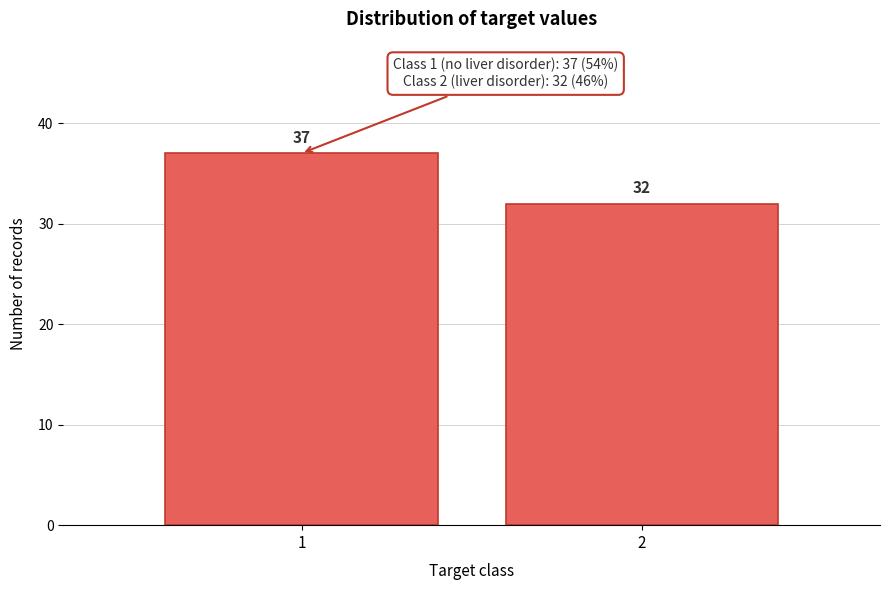

Reading left to right, transcribe all the data shown in this chart.

1=37	2=32